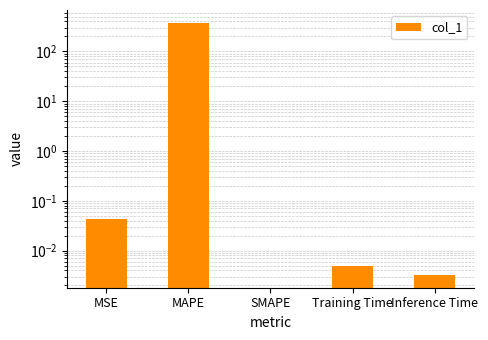

What is the sum of all values?

379.7